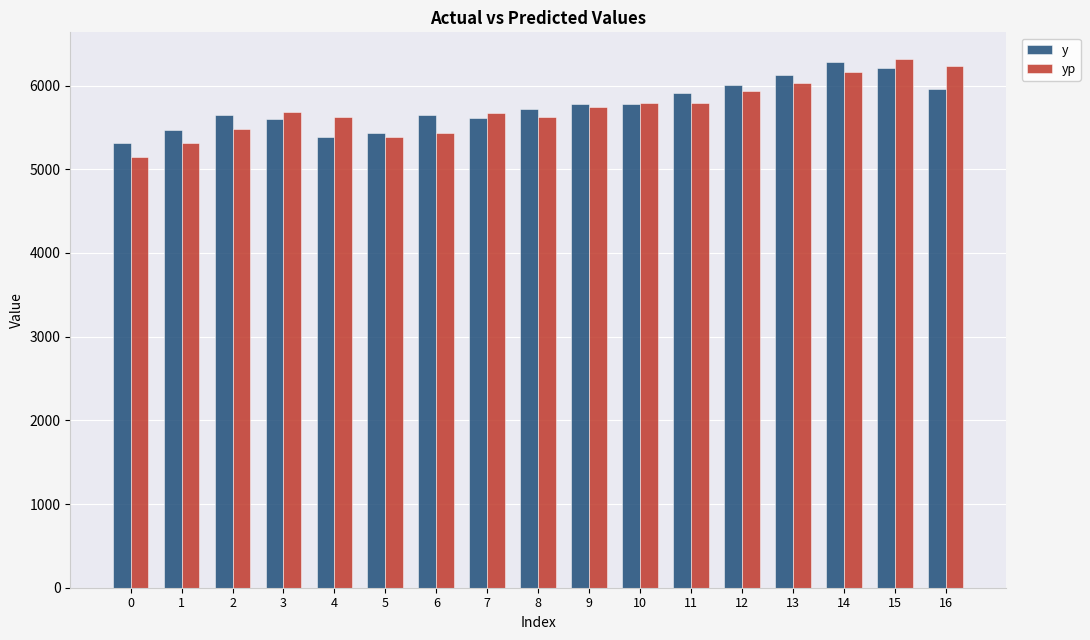

How many bars are there in each group?

2